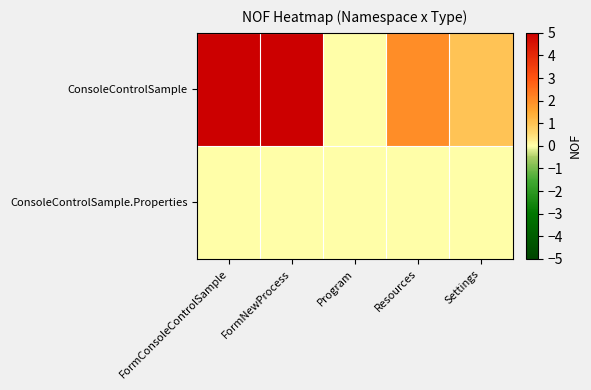

Rank the series at Program from lowest to highest value.

ConsoleControlSample, ConsoleControlSample.Properties